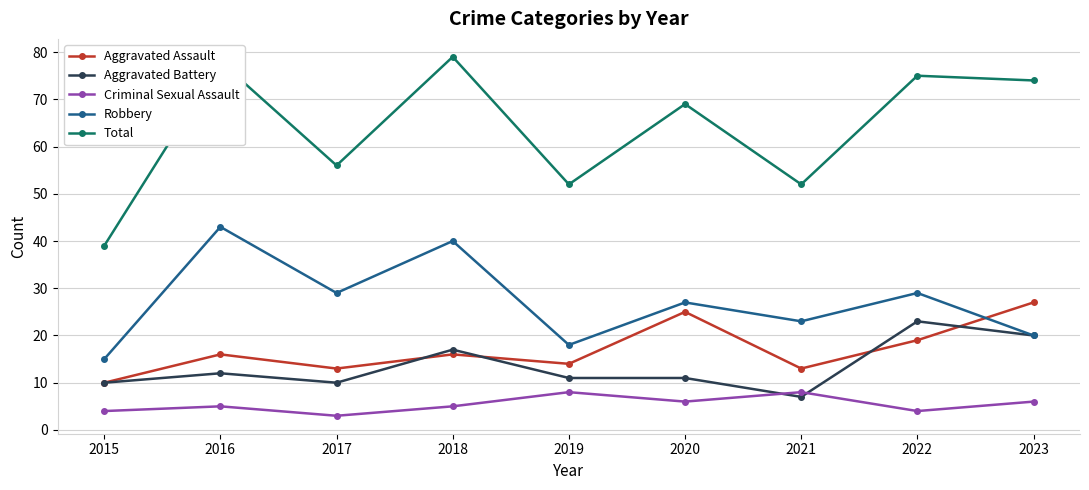

At which label is Total closest to 59?

2017